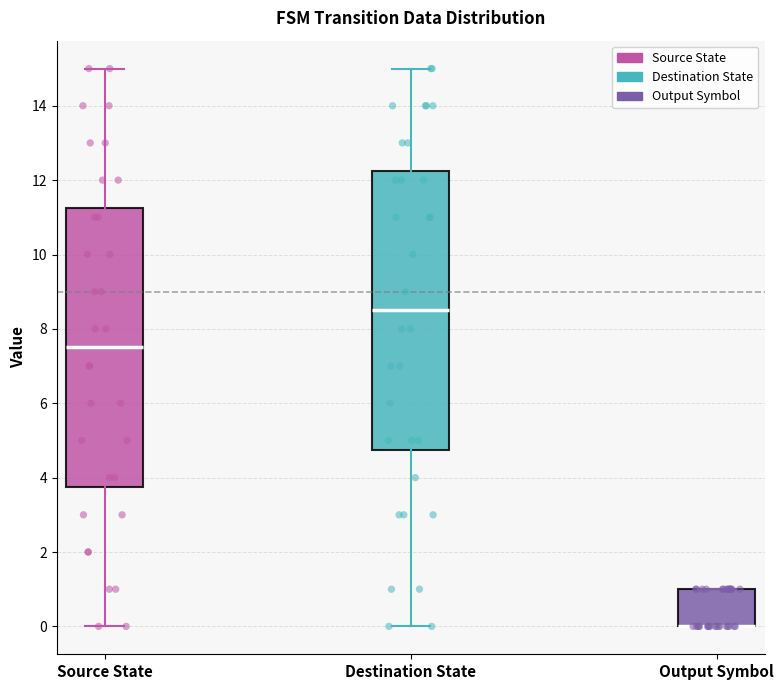

Where does the upper whisker of the box for Source State end on the y-axis? The values are not printed on the chart, so give them approximately, as read against the axis.

15.0